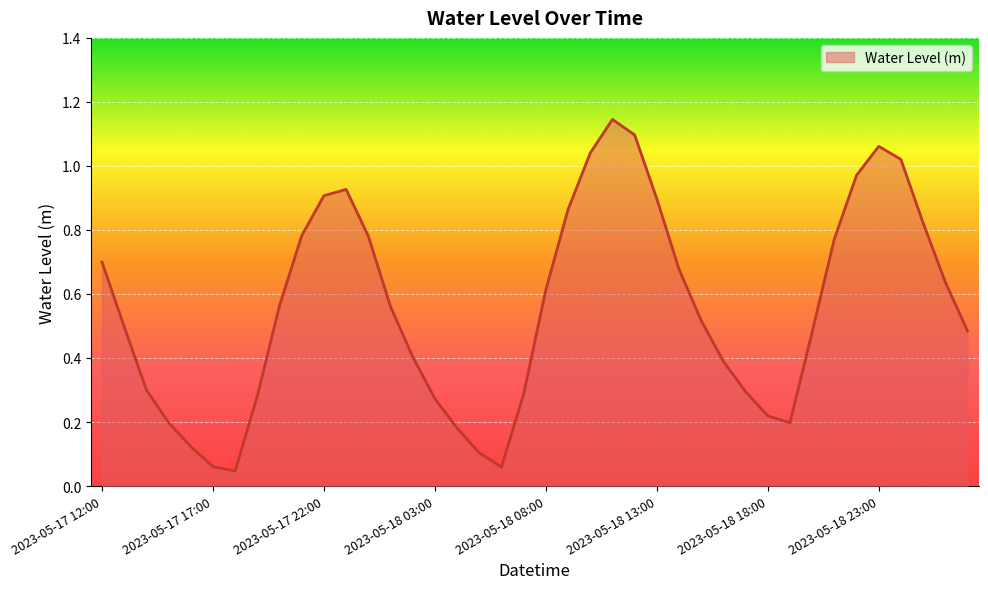

At which category does the data reach its first local peak?

11